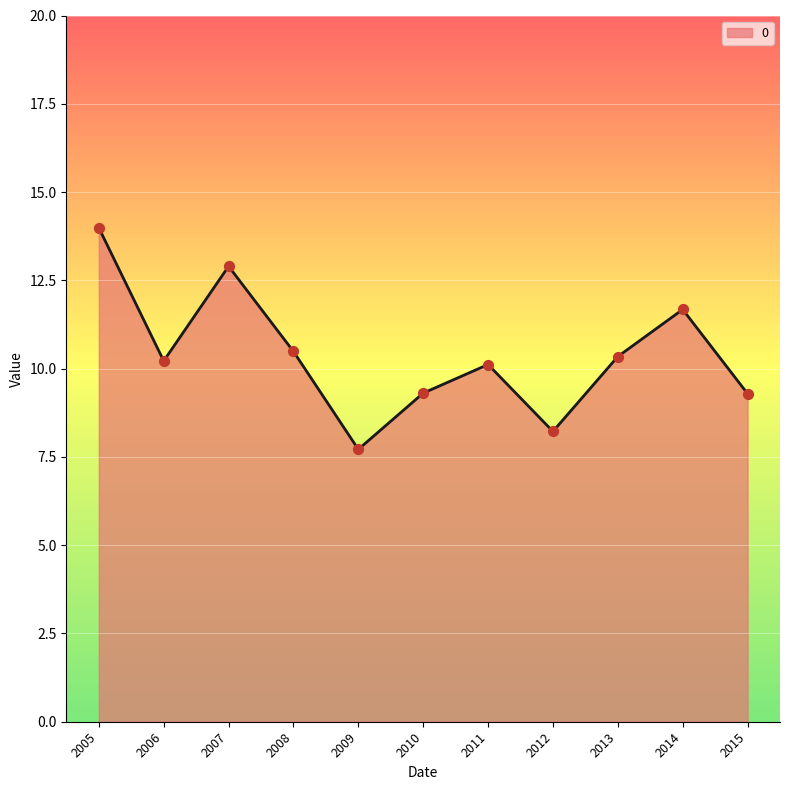

Approximately how many times larger is the value at 2014 compared to 2008?

1.1